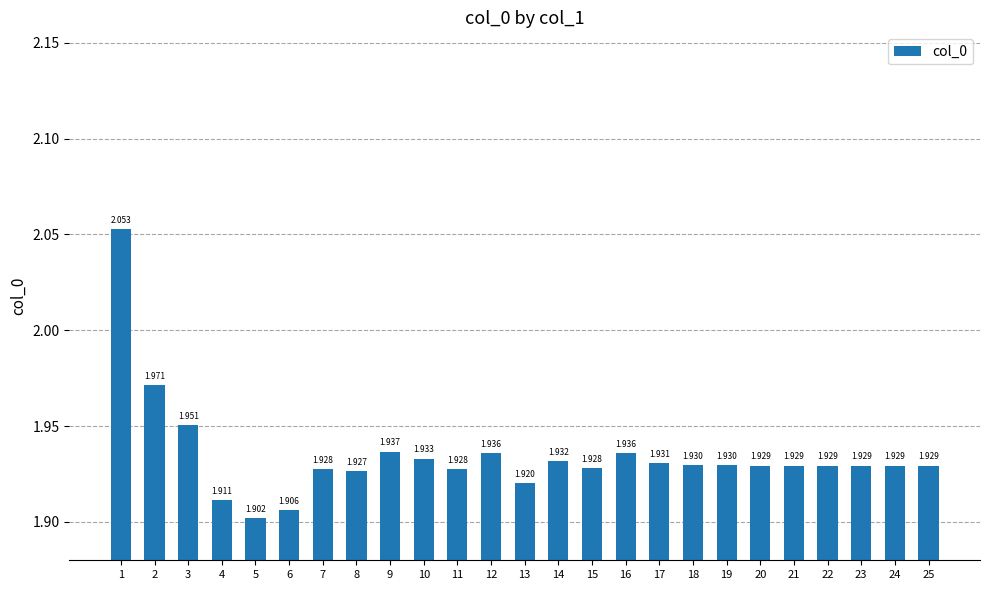

List the labels in order of value, smallest first.

5, 6, 4, 13, 8, 11, 7, 15, 20, 22, 23, 24, 25, 21, 19, 18, 17, 14, 10, 12, 16, 9, 3, 2, 1